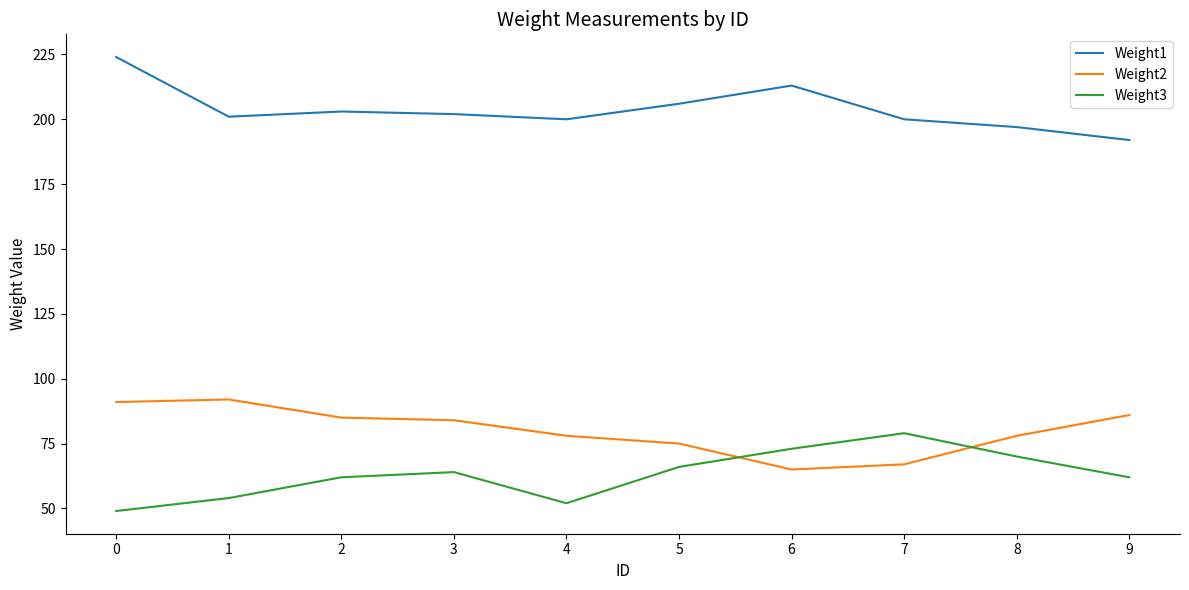

What are all the series names shown in the legend?

Weight1, Weight2, Weight3